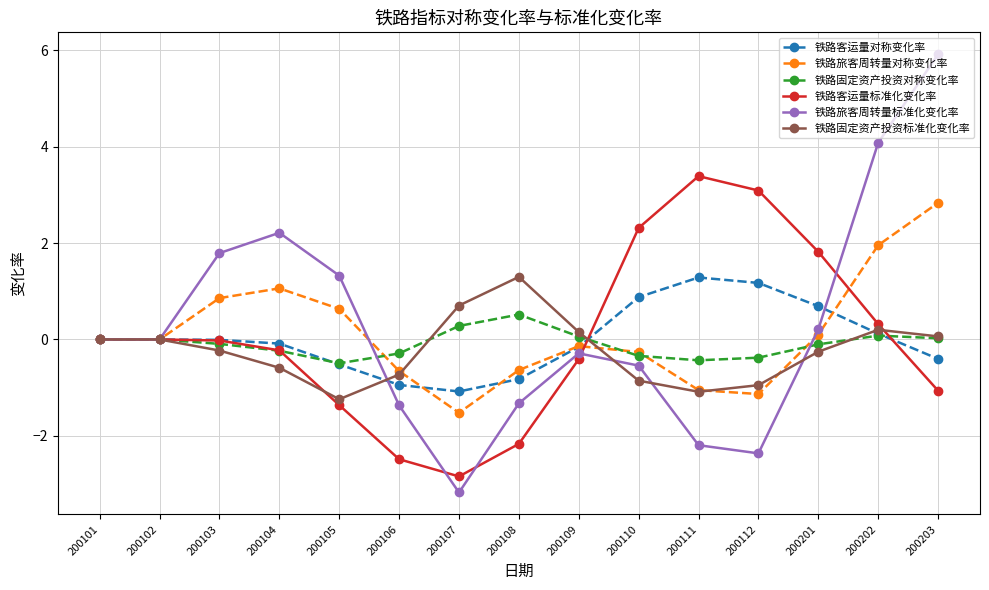

What is the sum of all 铁路旅客周转量标准化变化率 values?

4.3